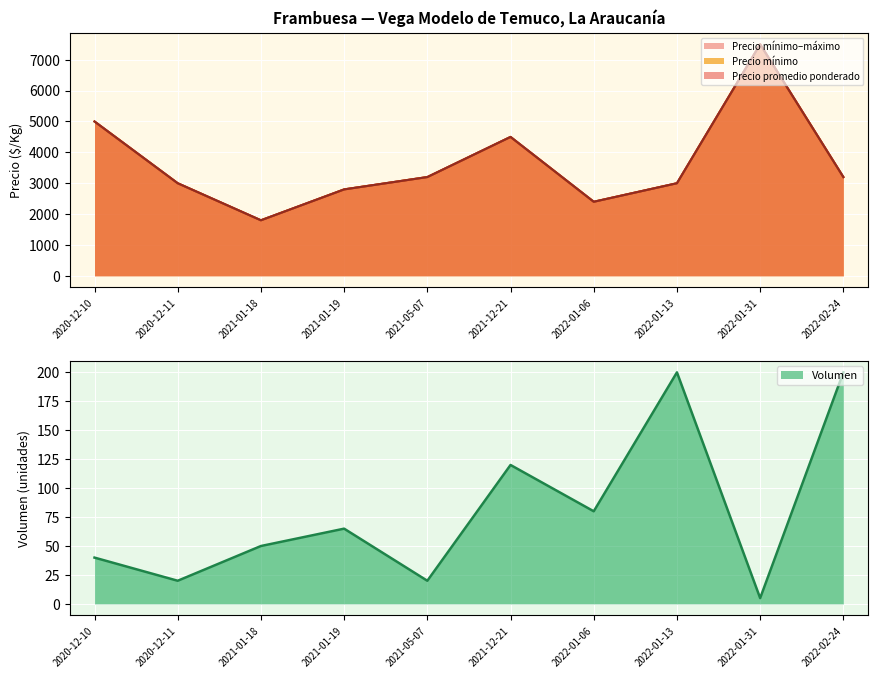

True or false: Volumen and Precio mínimo cross at least once.

False